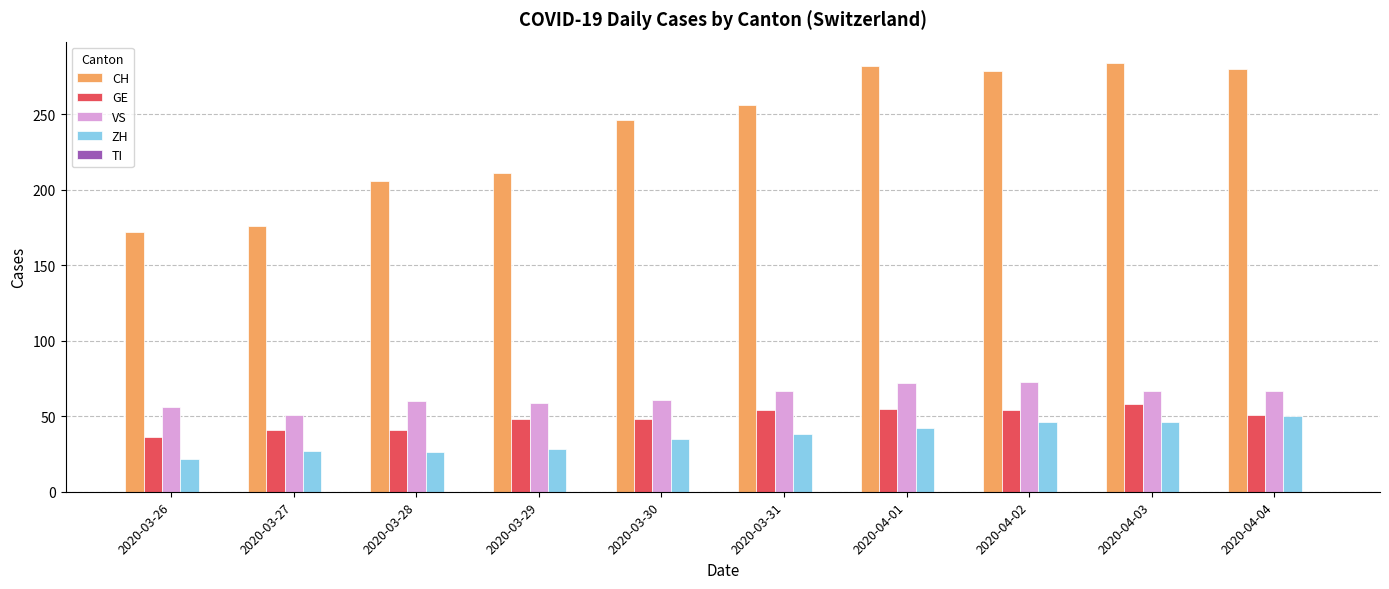

True or false: ZH has a value of 28 at 2020-03-29.

True